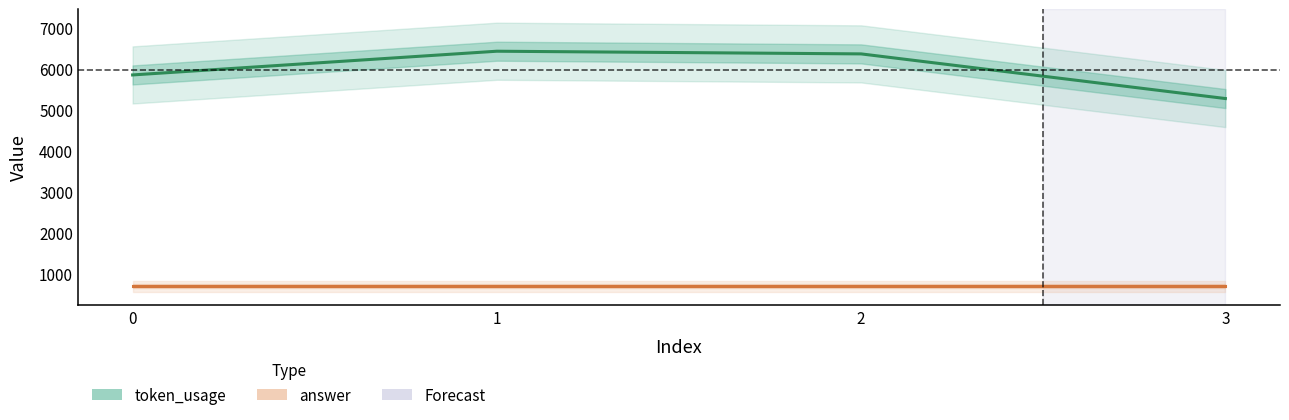

What is the value of the answer point at the 1st from the left?

699